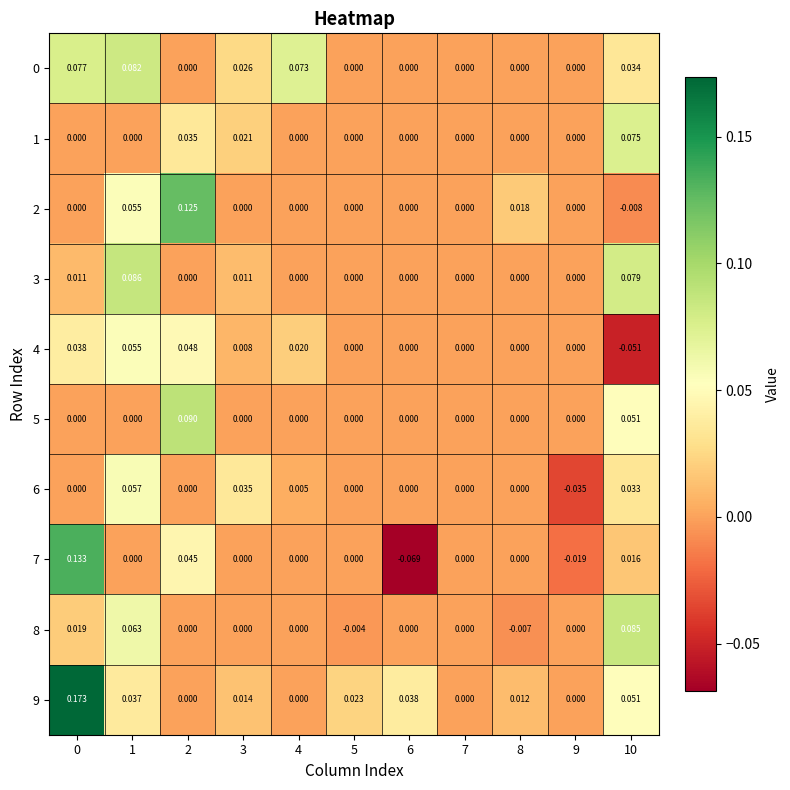

Is the value of 1 at 3 greater than the value of 9 at 8?

Yes